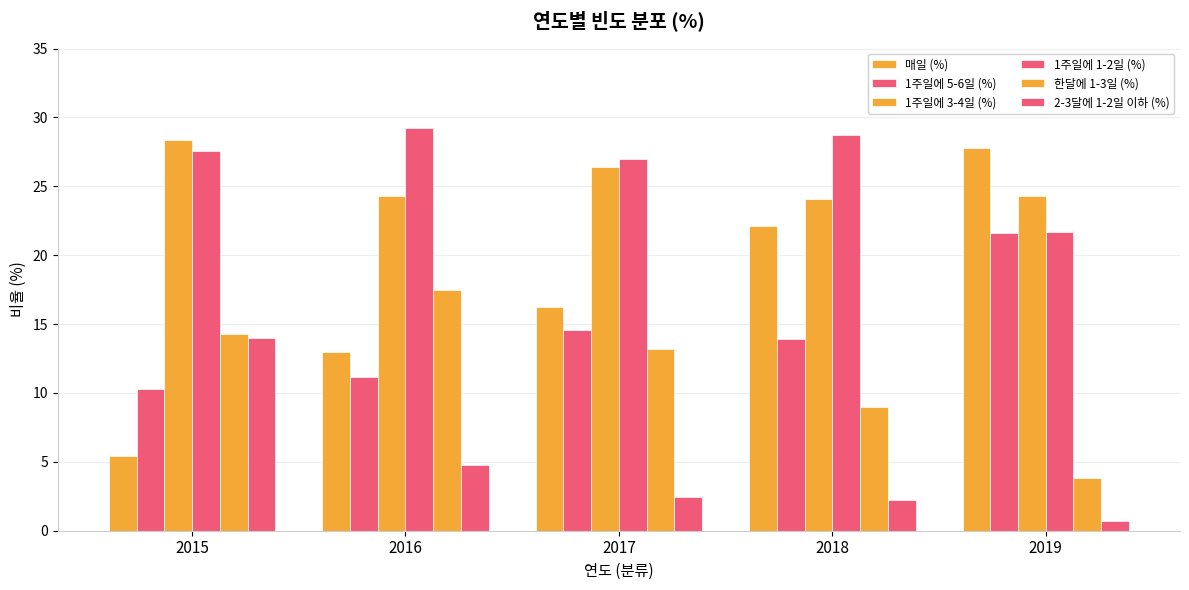

Reading right to left, transcribe all the data shown in this chart.

매일 (%): 2019=27.8	2018=22.1	2017=16.2	2016=13.0	2015=5.4
1주일에 5-6일 (%): 2019=21.6	2018=13.9	2017=14.6	2016=11.2	2015=10.3
1주일에 3-4일 (%): 2019=24.3	2018=24.1	2017=26.4	2016=24.3	2015=28.4
1주일에 1-2일 (%): 2019=21.7	2018=28.7	2017=27.0	2016=29.2	2015=27.6
한달에 1-3일 (%): 2019=3.8	2018=9.0	2017=13.2	2016=17.5	2015=14.3
2-3달에 1-2일 이하 (%): 2019=0.7	2018=2.2	2017=2.5	2016=4.8	2015=14.0